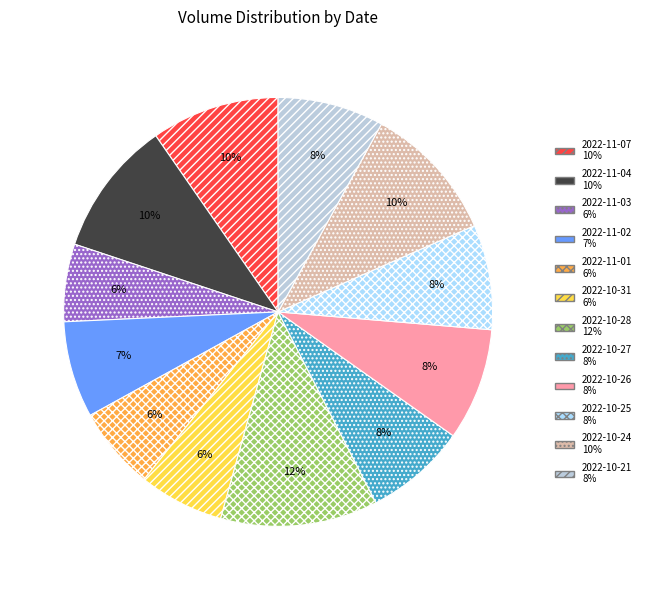

Does 2022-10-27 account for over 50% of the chart?

No